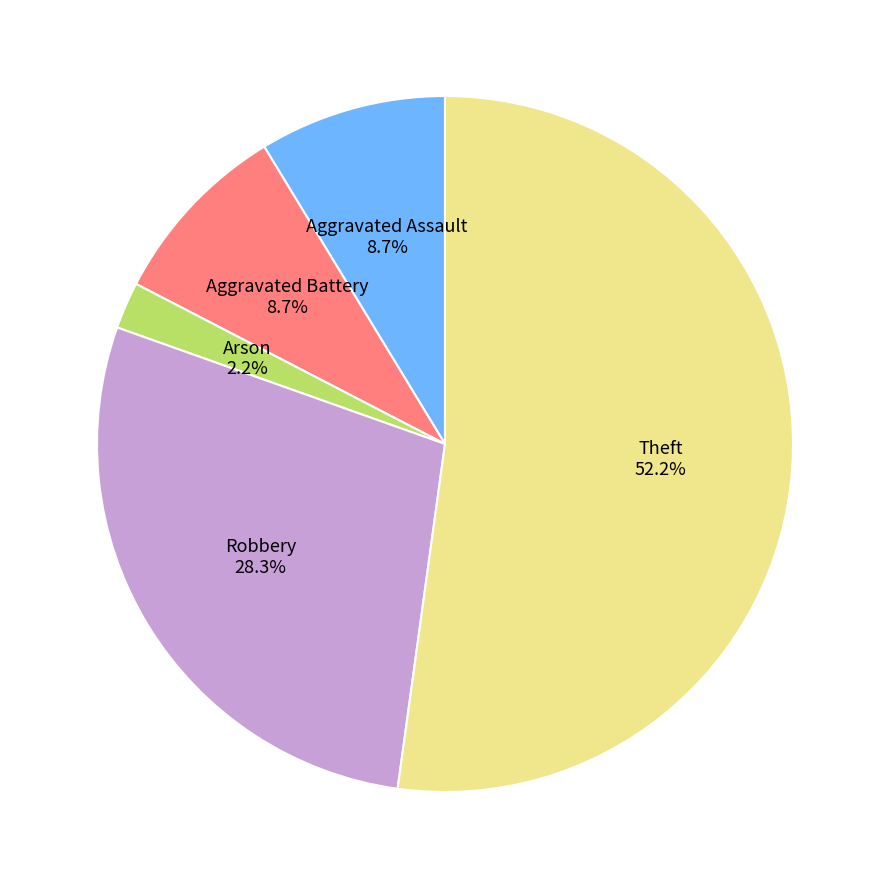

How many segments does this pie chart have?

5